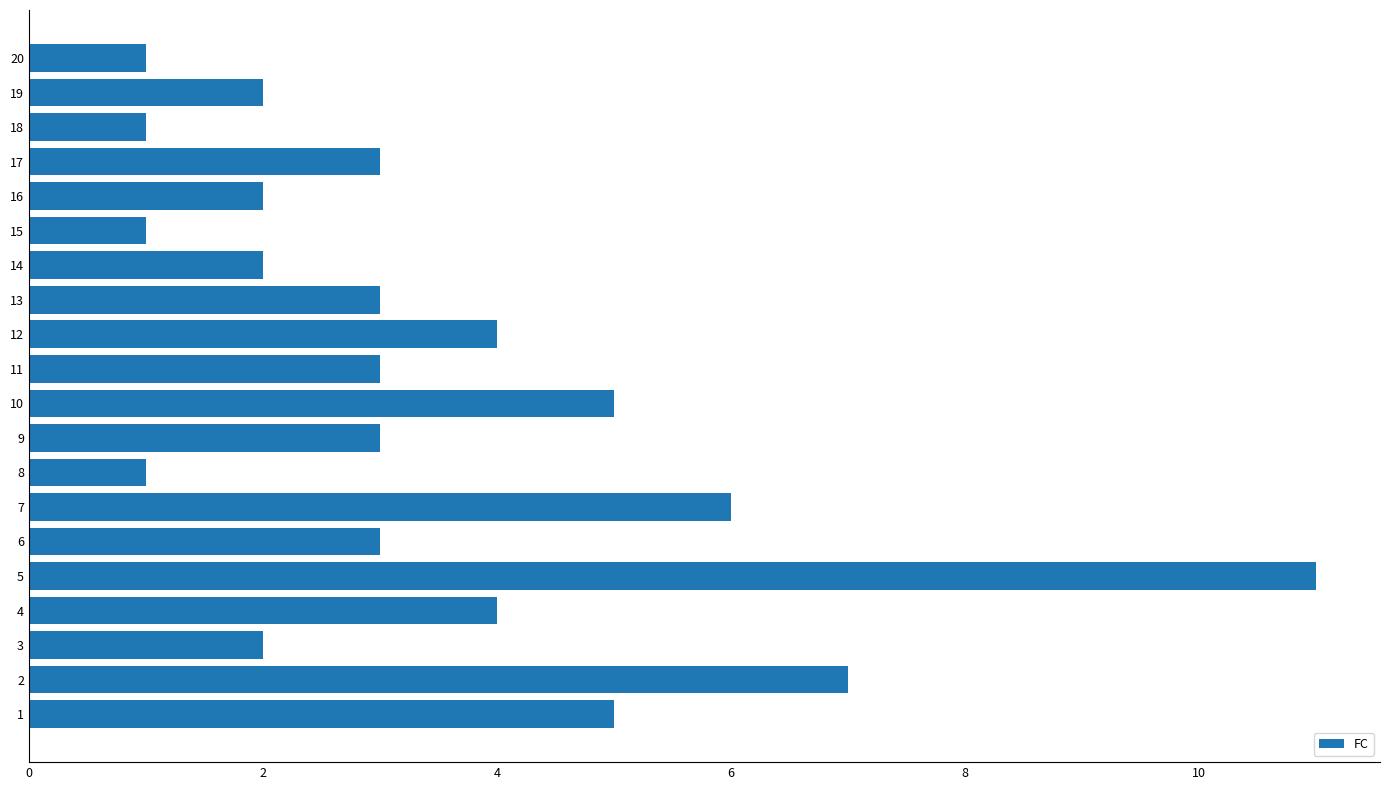

Is it true that the value at 8 is 7?

False